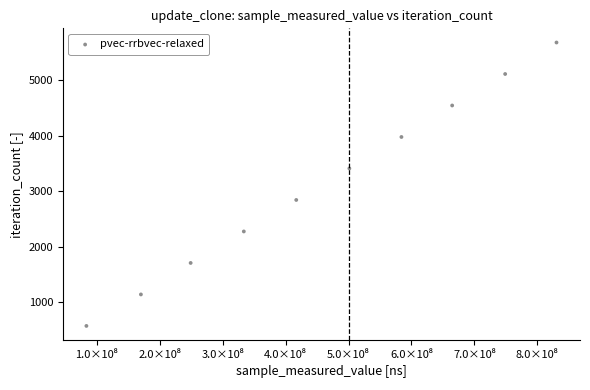

What is the range of Y values (max minus min)?

5112